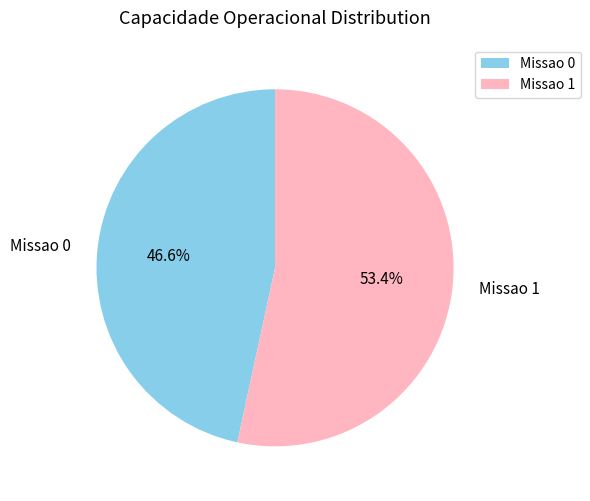

Which slice is the smallest?

Missao 0